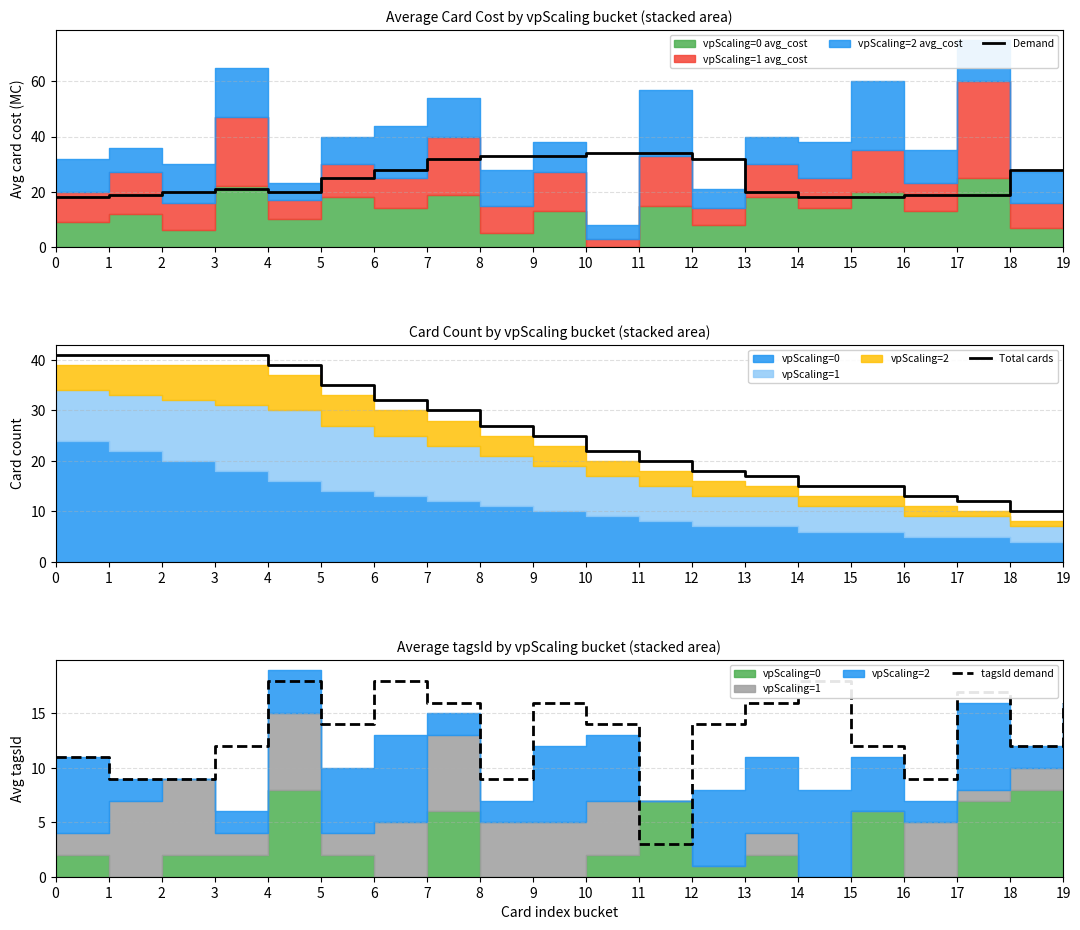

At how many categories does at least one series exceed 13?

20